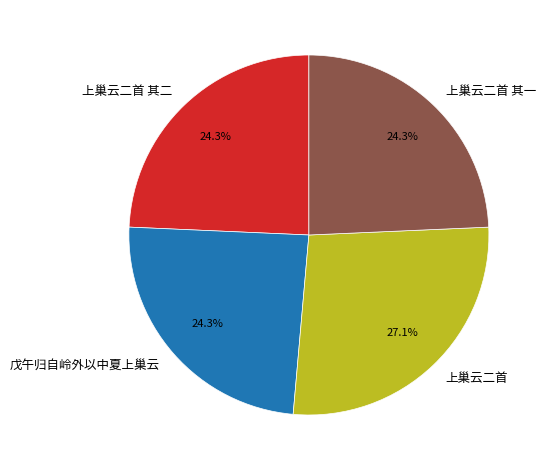

Which slice is the largest?

上巢云二首